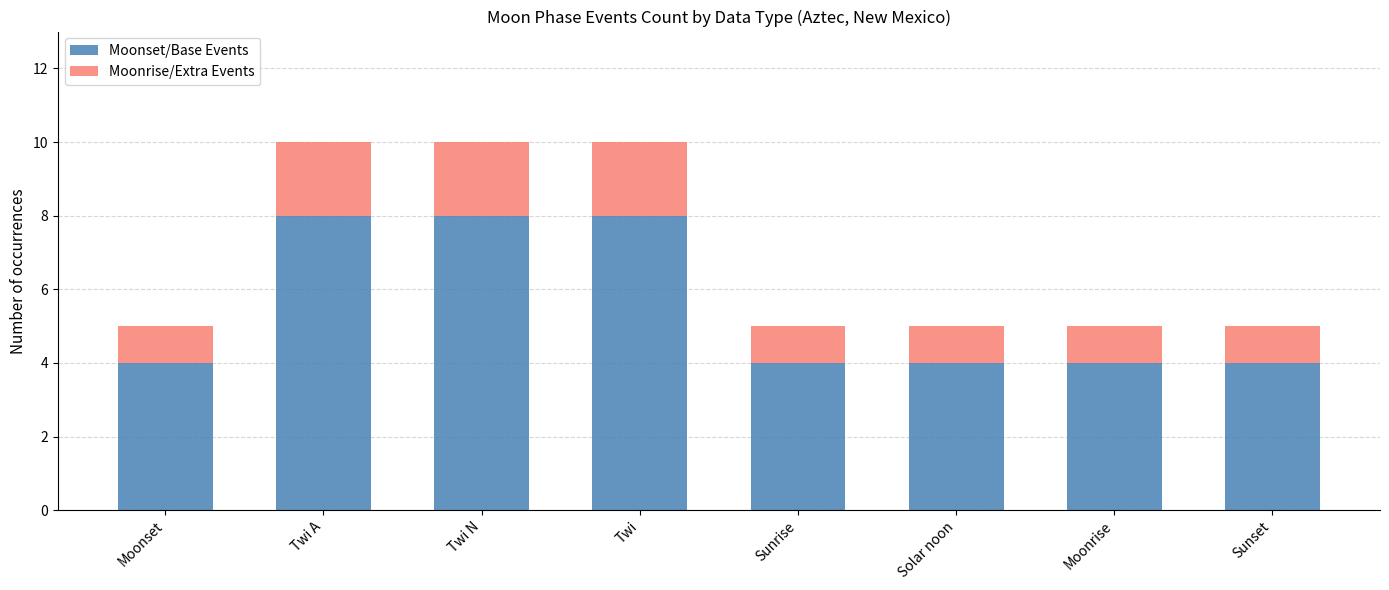

How many distinct data groups are displayed?

2